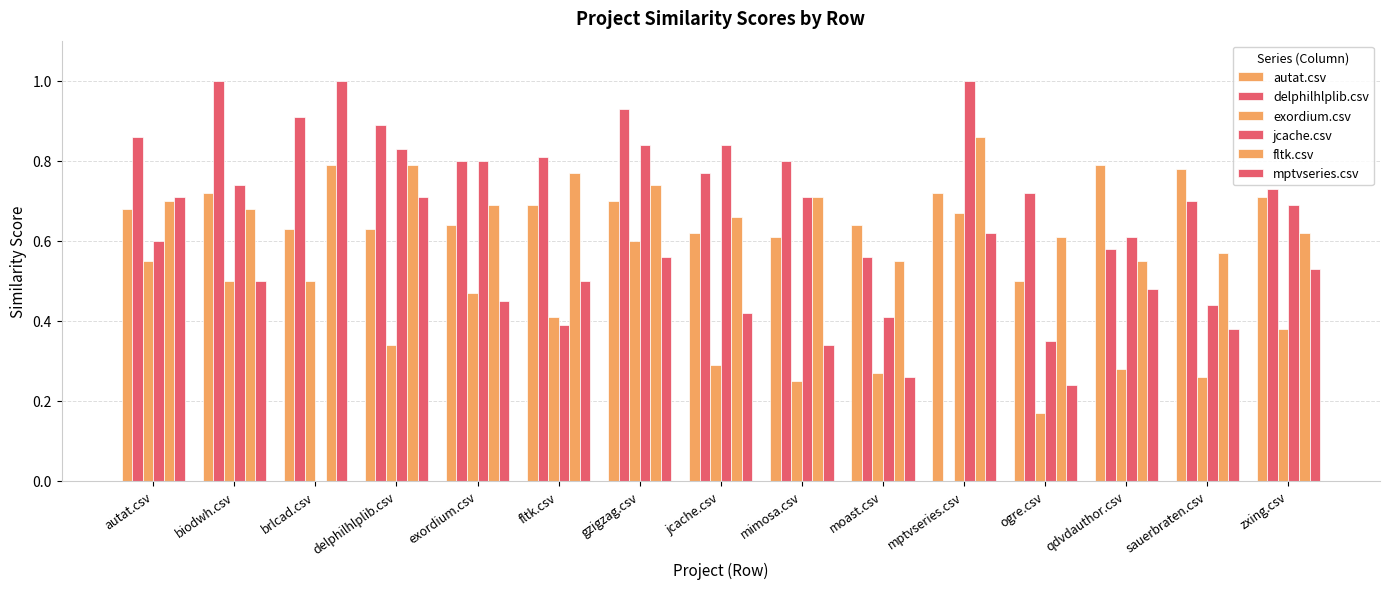

How many distinct data groups are displayed?

6